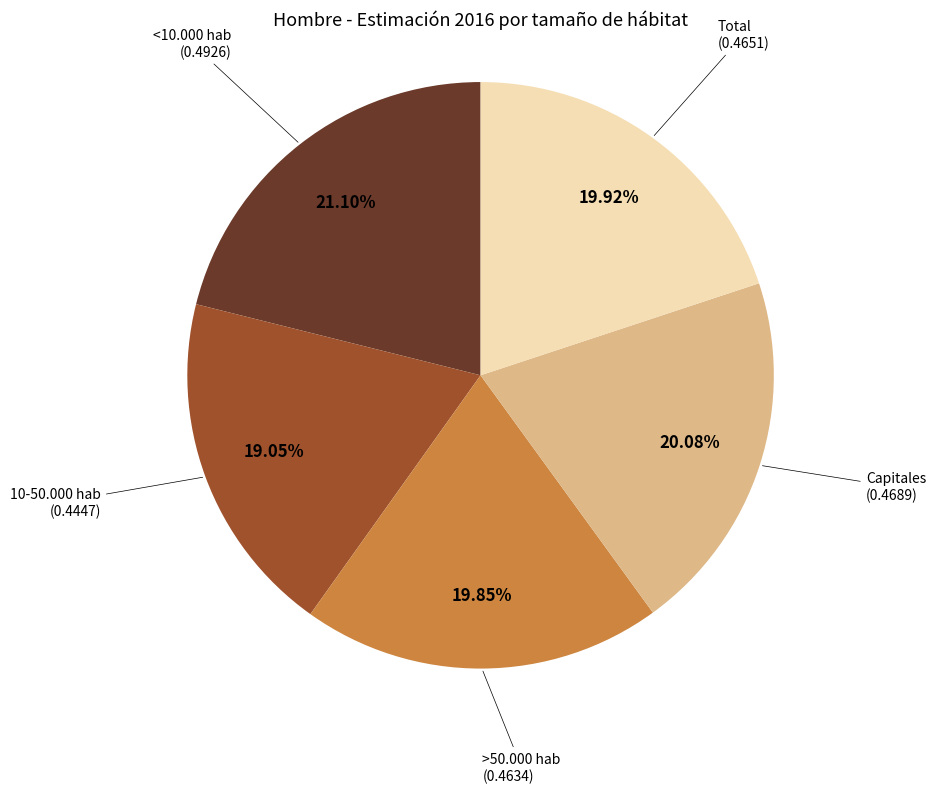

What percentage is the Total slice, to the nearest percent?

20%